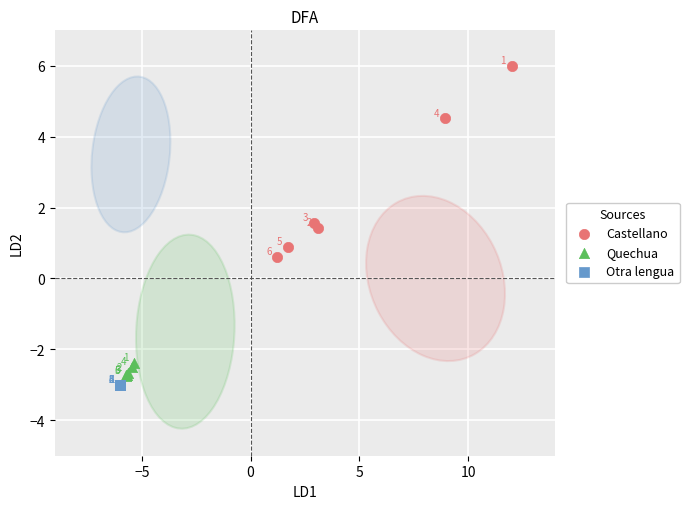

What are all the series names shown in the legend?

Castellano, Quechua, Otra lengua